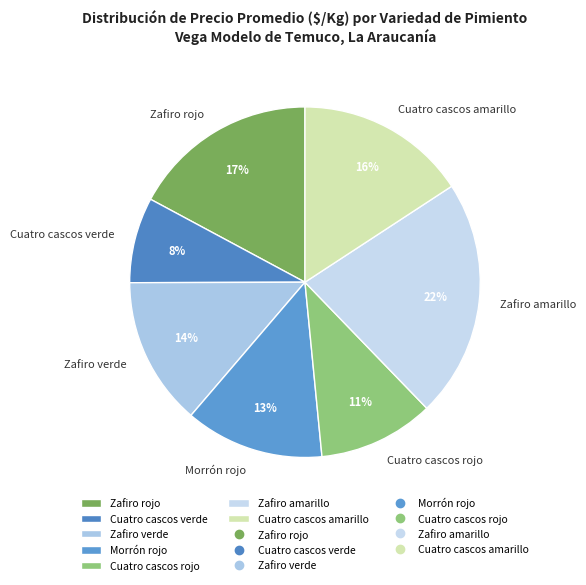

To the nearest percent, what is the combined percentage of Zafiro rojo and Cuatro cascos rojo?

28%